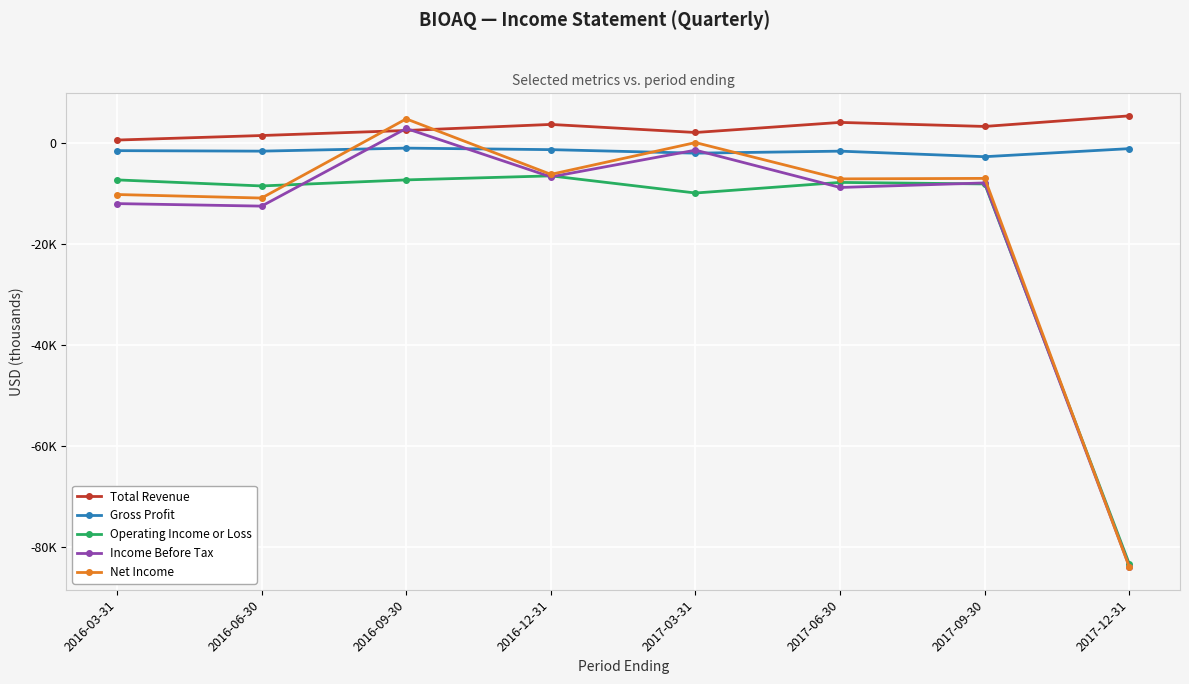

Between 2017-12-31 and 2017-03-31, which is larger?

2017-12-31